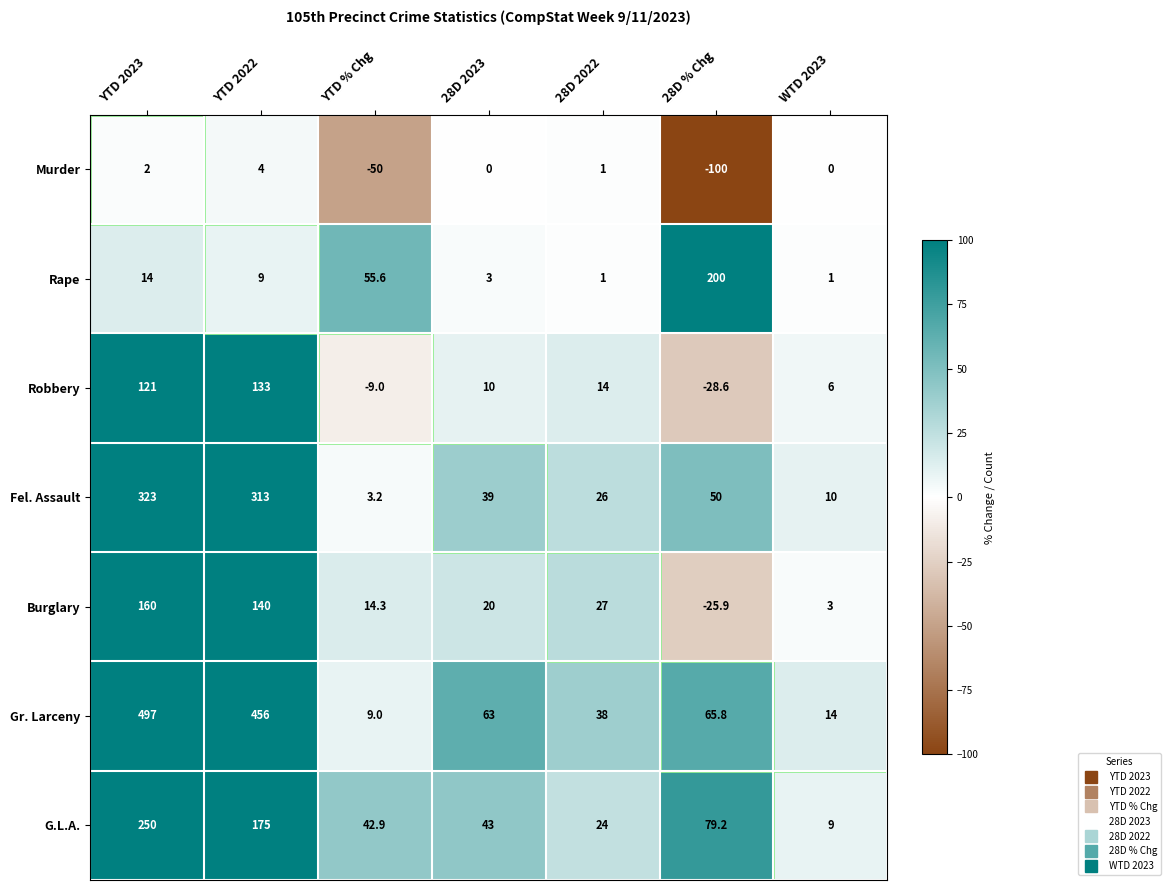

True or false: G.L.A. has a value of 43.0 at 28D 2023.

True